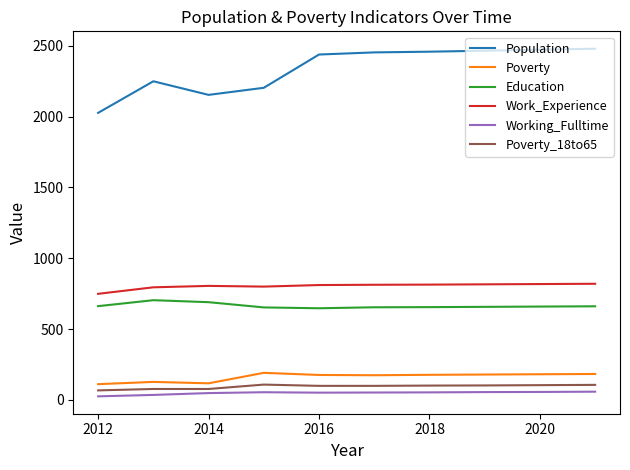

Which series has the largest total across all categories?

Population